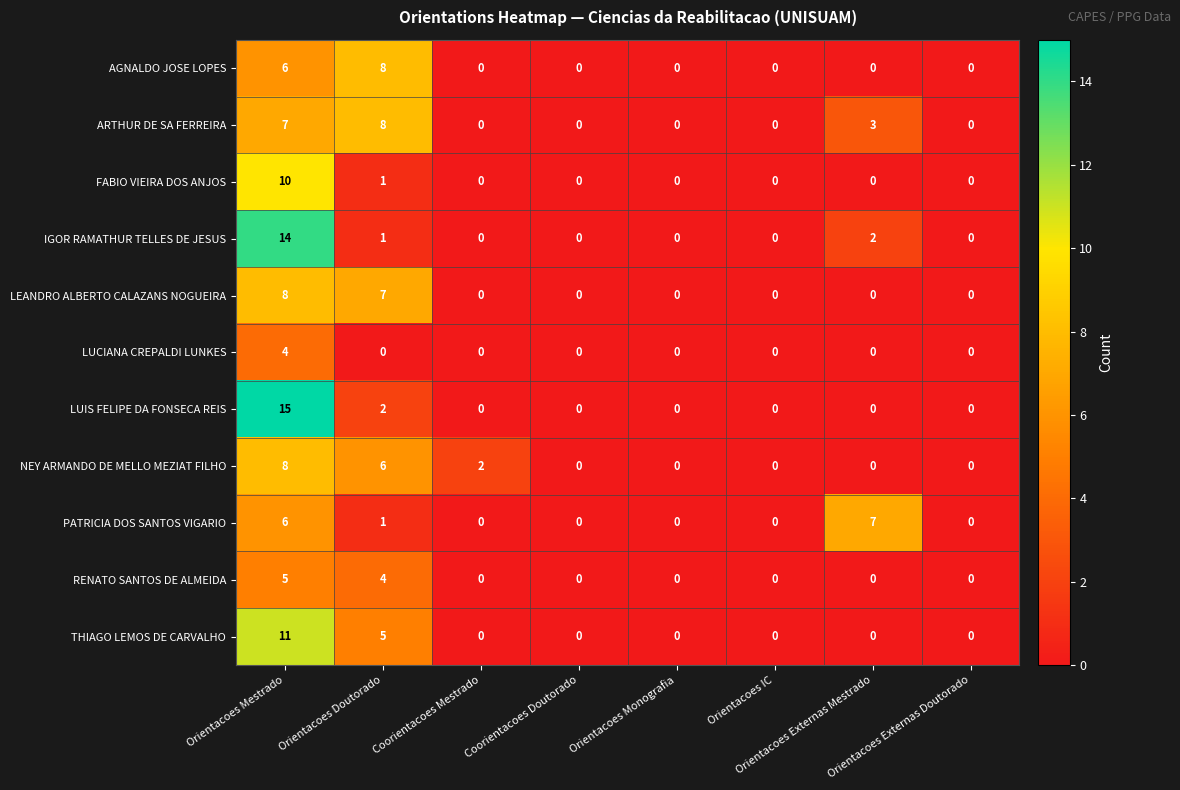

What is the difference between the highest and lowest values at Orientacoes Mestrado?

11